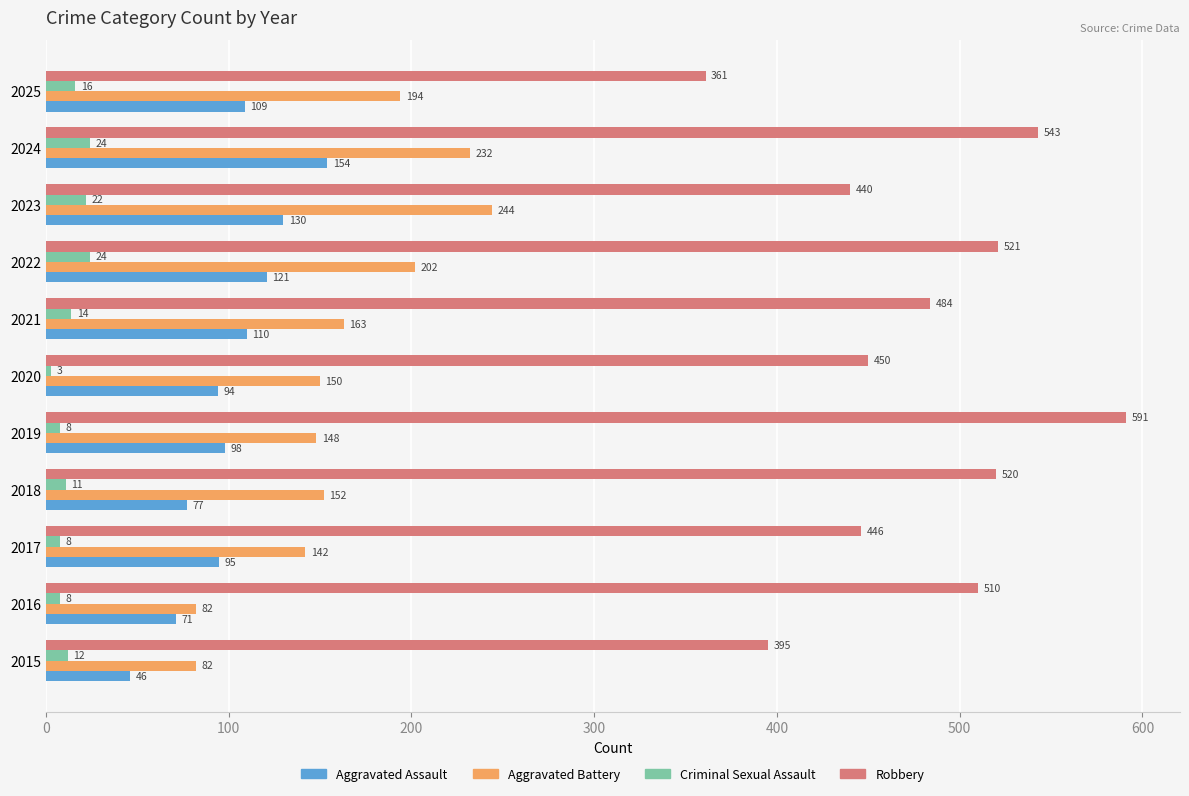

At 2016, list the series in order from smallest to largest.

Criminal Sexual Assault, Aggravated Assault, Aggravated Battery, Robbery